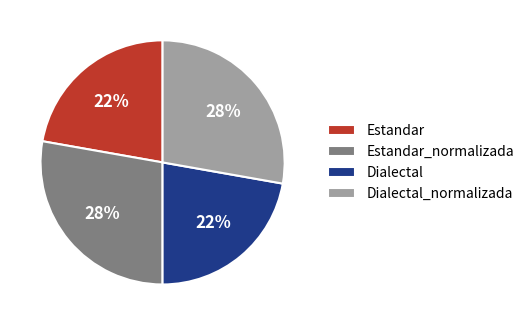

To the nearest percent, what percentage of the pie is Dialectal?

22%